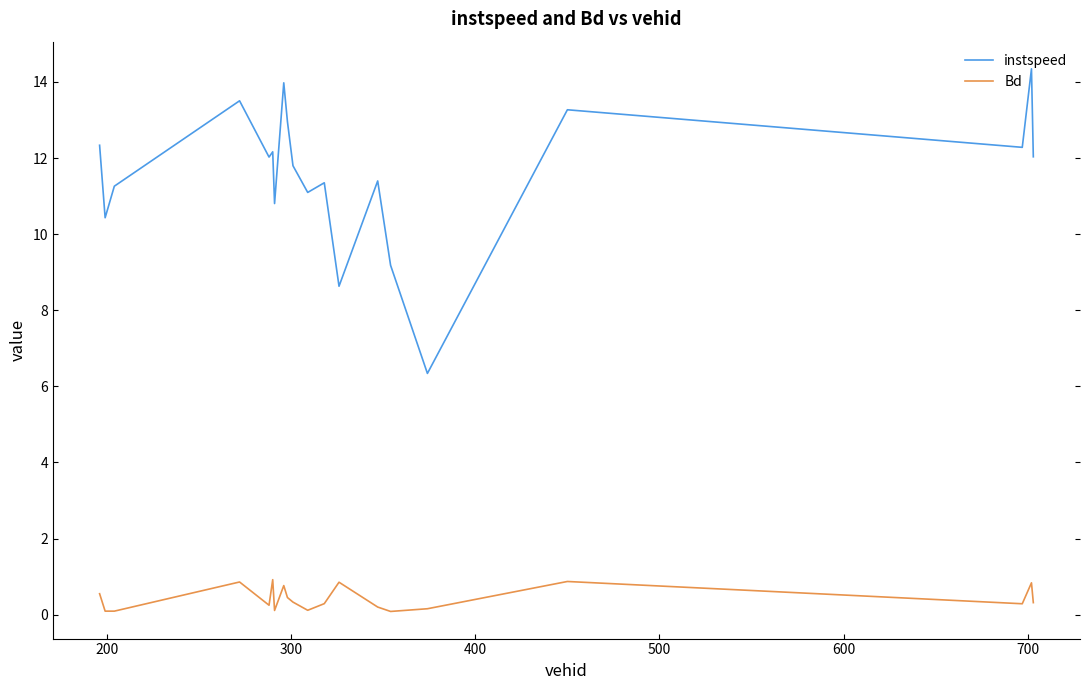

What is the difference between the maximum and minimum values in the instspeed series?

8.0